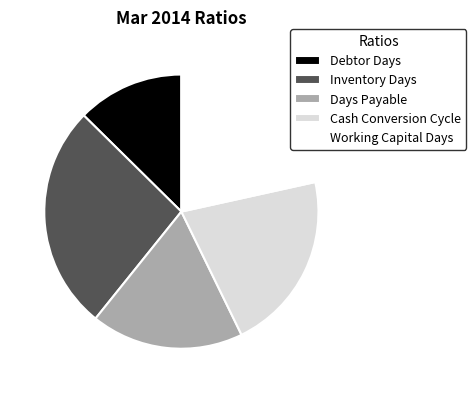

The Inventory Days slice represents 14% of the pie. True or false?

False